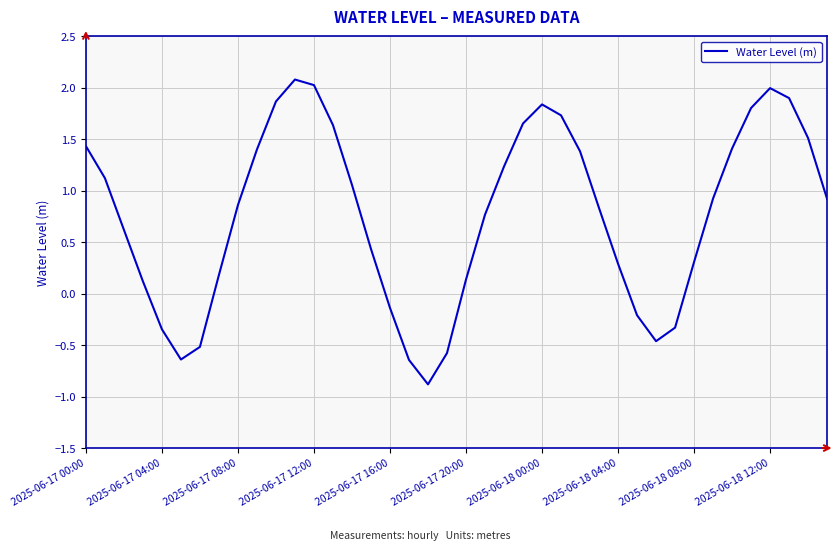

What is the maximum value shown in the chart?

2.1